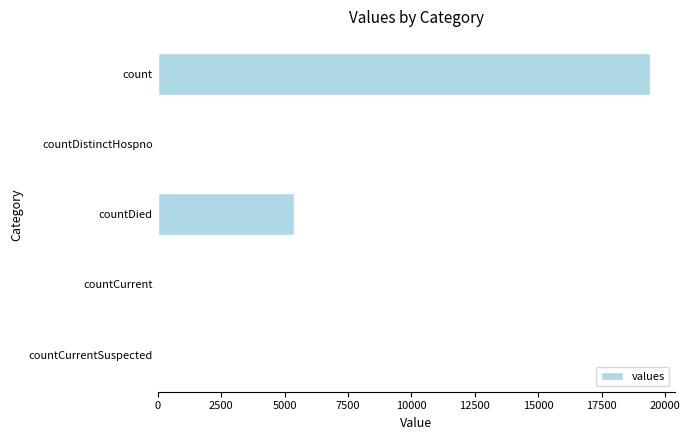

At which category does the chart reach its peak across all series?

count